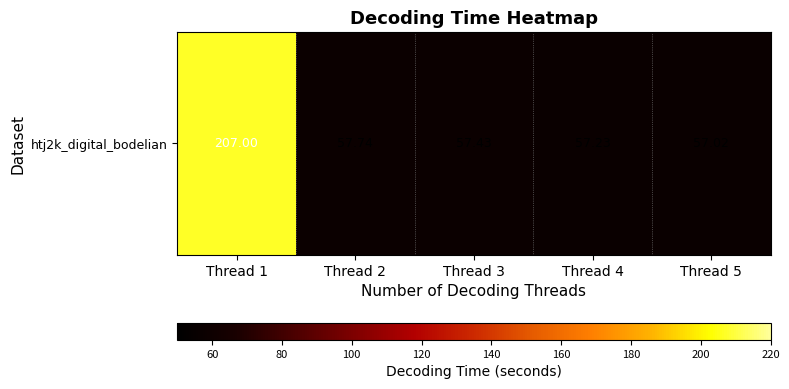

Which has a higher value, Thread 3 or Thread 4?

Thread 3